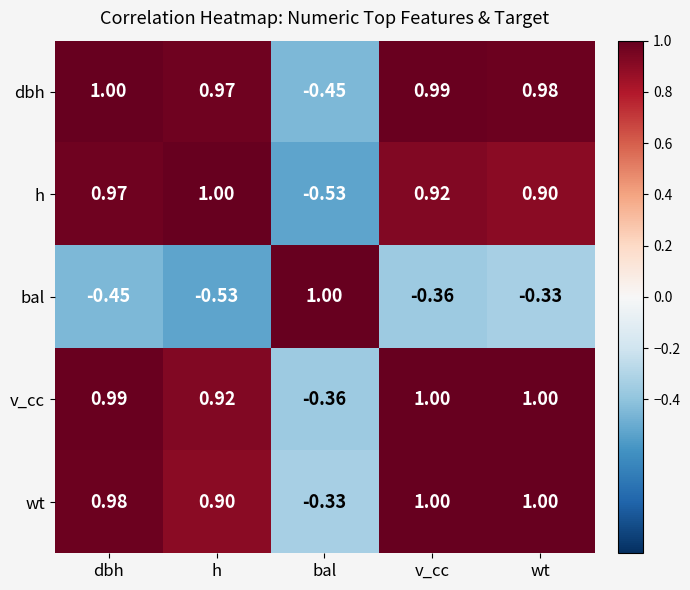

Rank the series at dbh from highest to lowest value.

dbh, v_cc, wt, h, bal